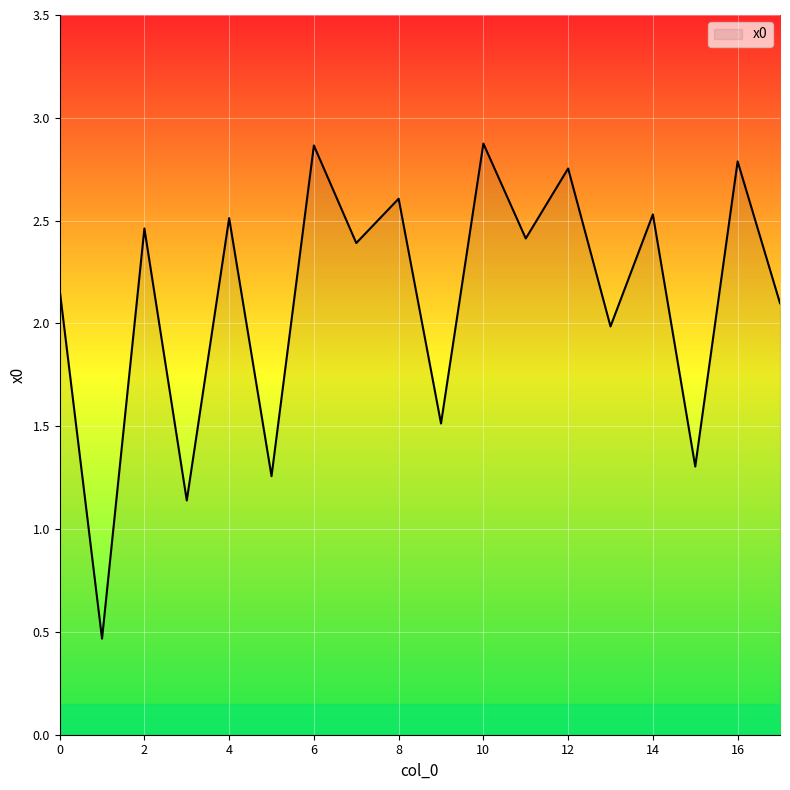

What is the greatest value displayed?

2.9